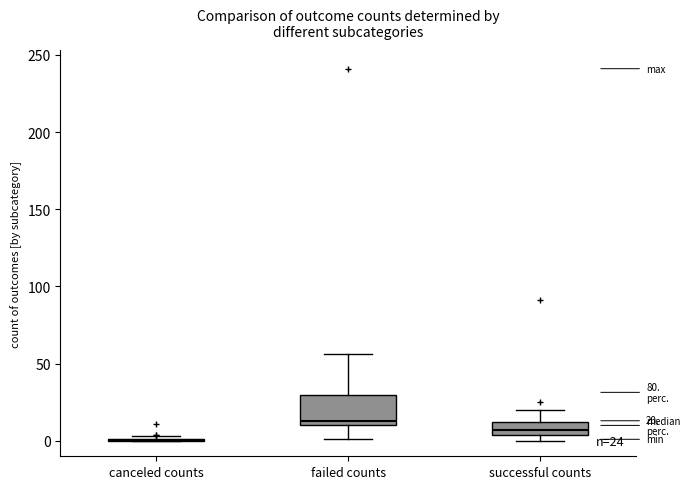

Which box is the tallest, from its lower edge to its upper edge?

failed counts